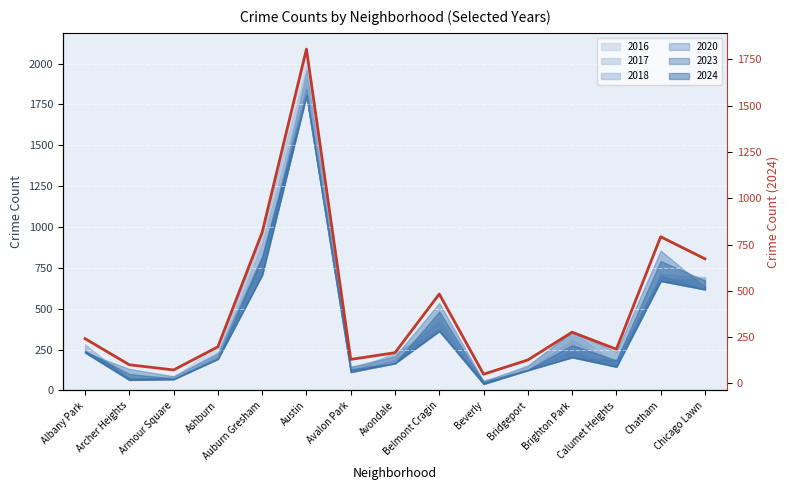

Rank the categories by value from lowest to highest.

Beverly, Armour Square, Archer Heights, Bridgeport, Avalon Park, Avondale, Calumet Heights, Ashburn, Albany Park, Brighton Park, Belmont Cragin, Chicago Lawn, Chatham, Auburn Gresham, Austin